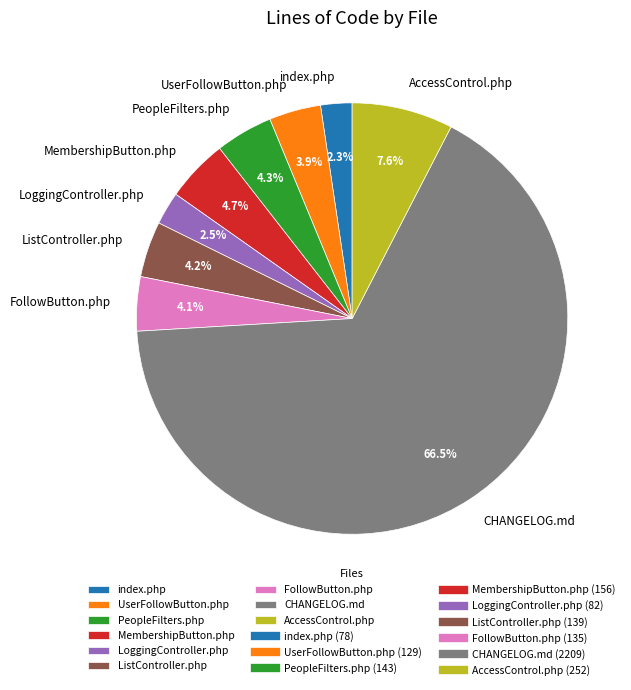

To the nearest percent, what is the combined percentage of CHANGELOG.md and UserFollowButton.php?

70%